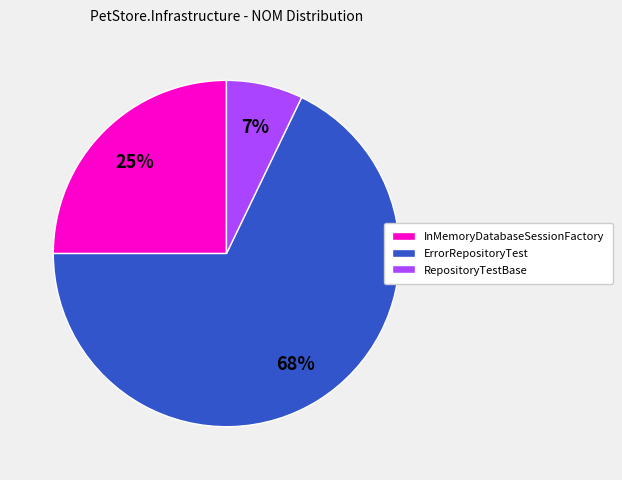

The RepositoryTestBase slice represents 7% of the pie. True or false?

True